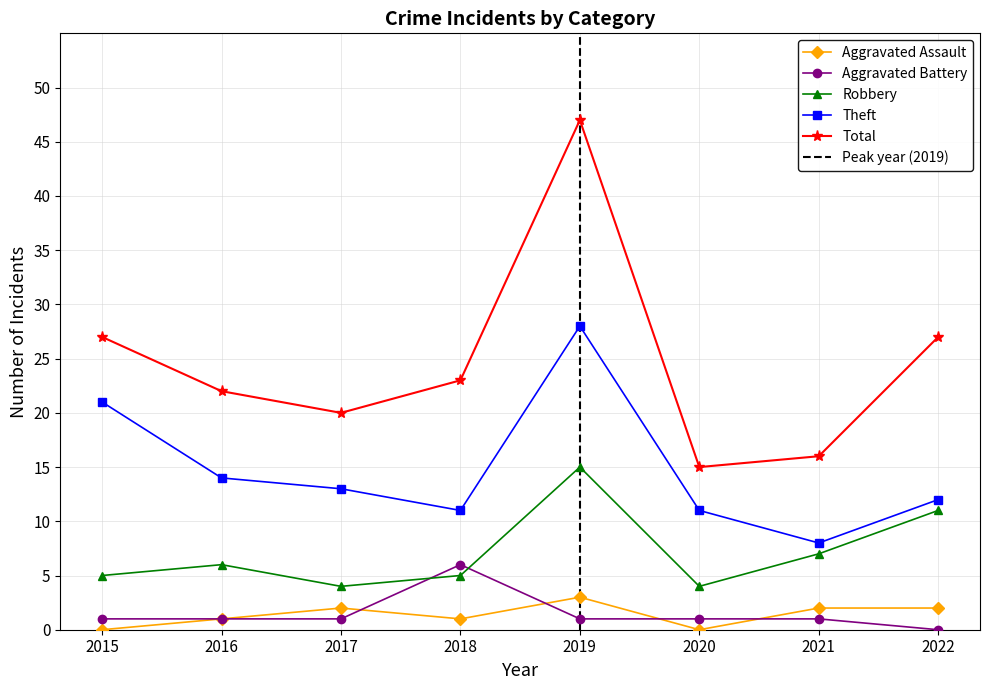

At 2017, list the series in order from smallest to largest.

Aggravated Battery, Aggravated Assault, Robbery, Theft, Total